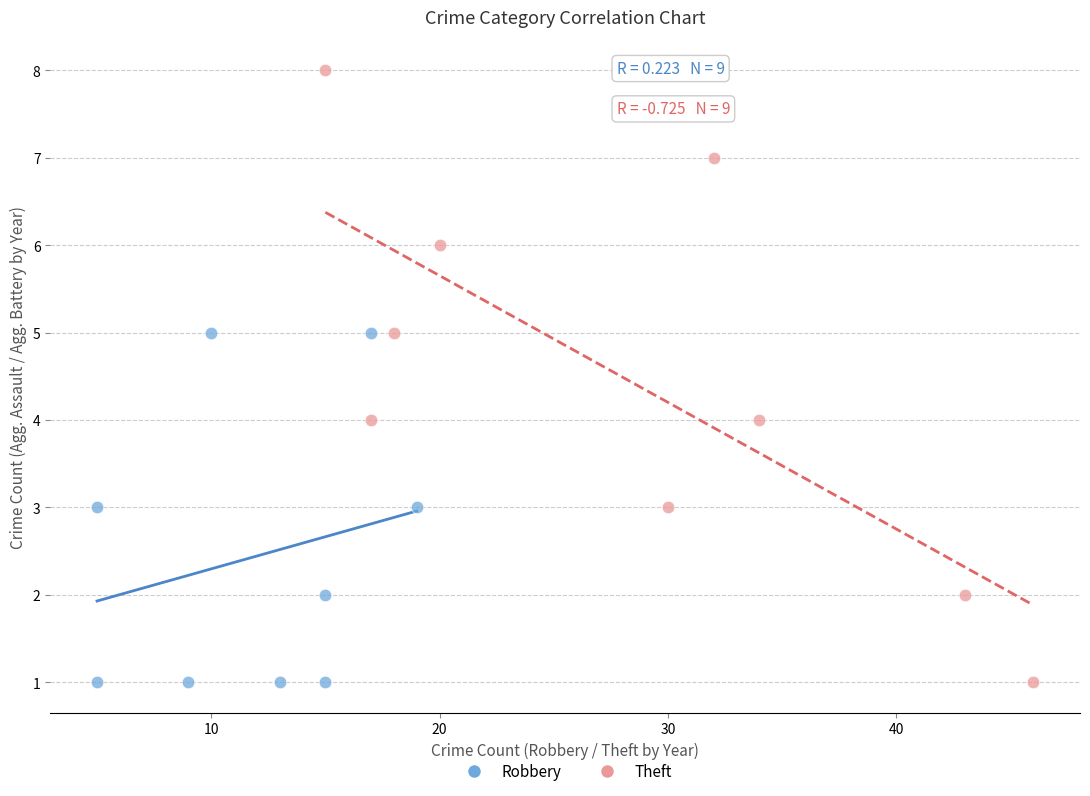

Which series reaches the maximum Y coordinate?

Theft